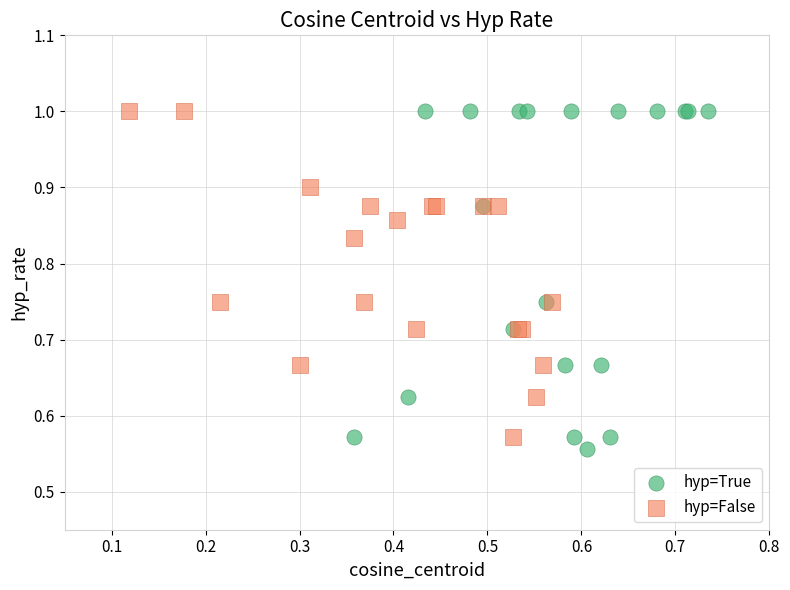

Which series has the widest spread of Y values?

hyp=True